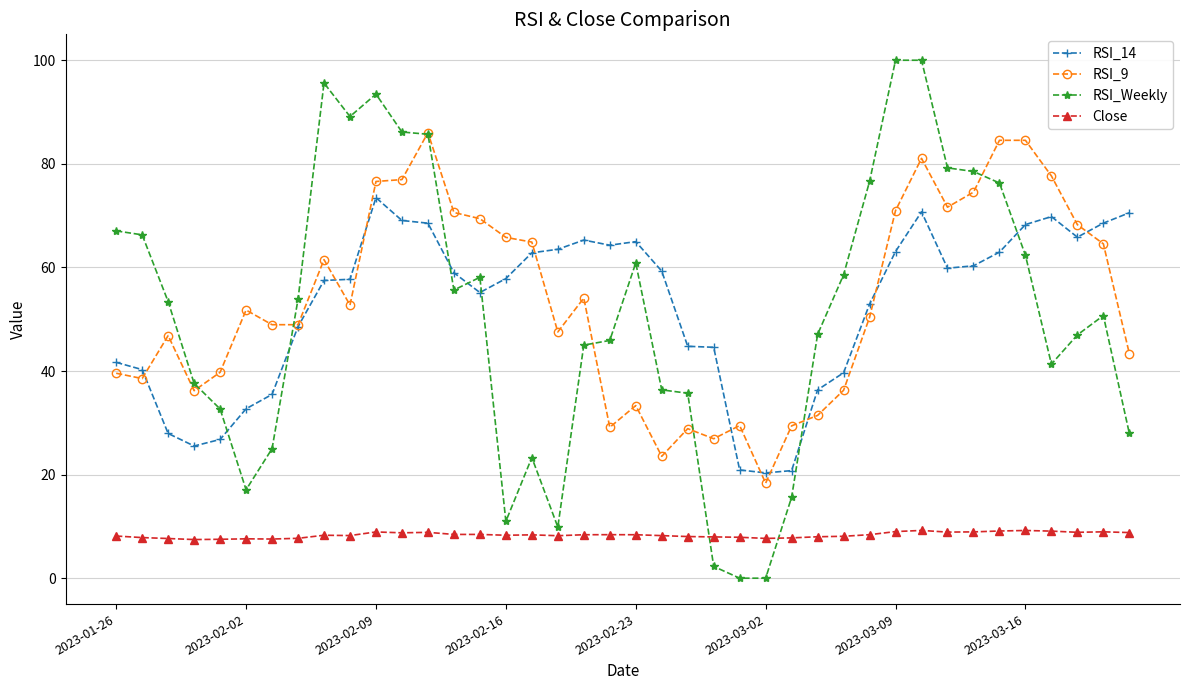

What is the difference between the maximum and second lowest values in the RSI_14 series?

52.7